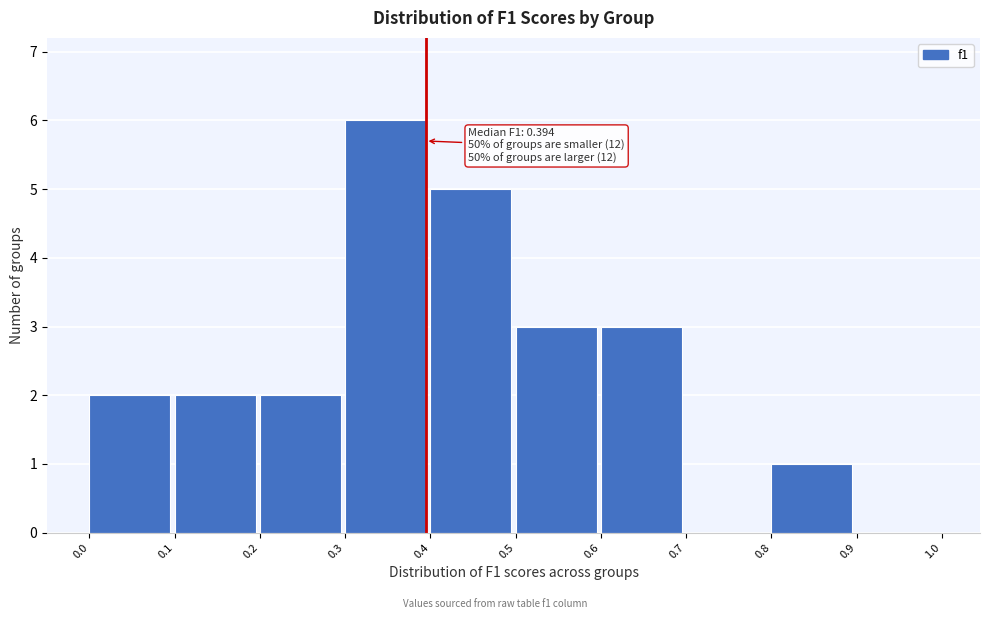

Over which range of the x-axis is the bar tallest?

0.3 to 0.4